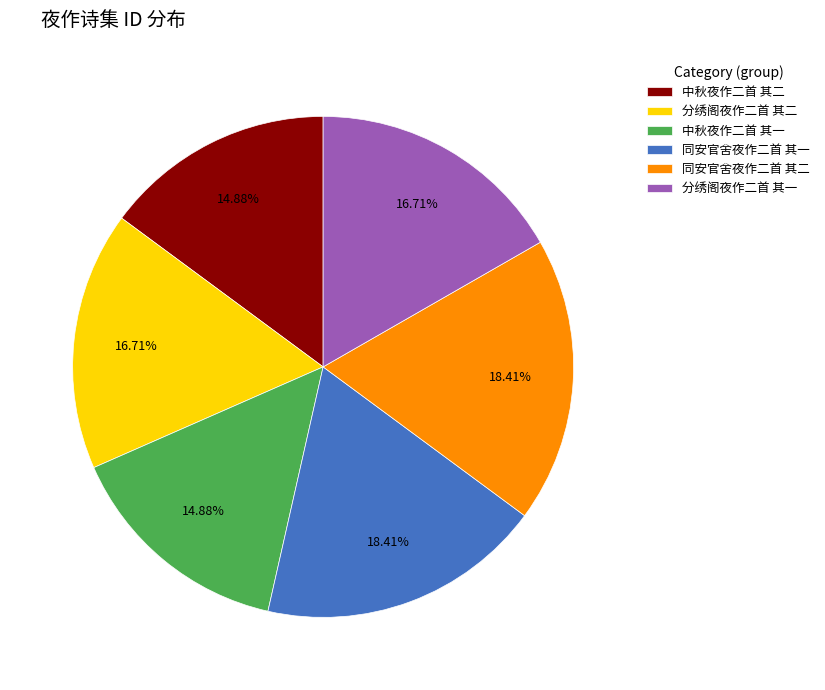

To the nearest percent, what percentage of the pie is 中秋夜作二首 其一?

15%